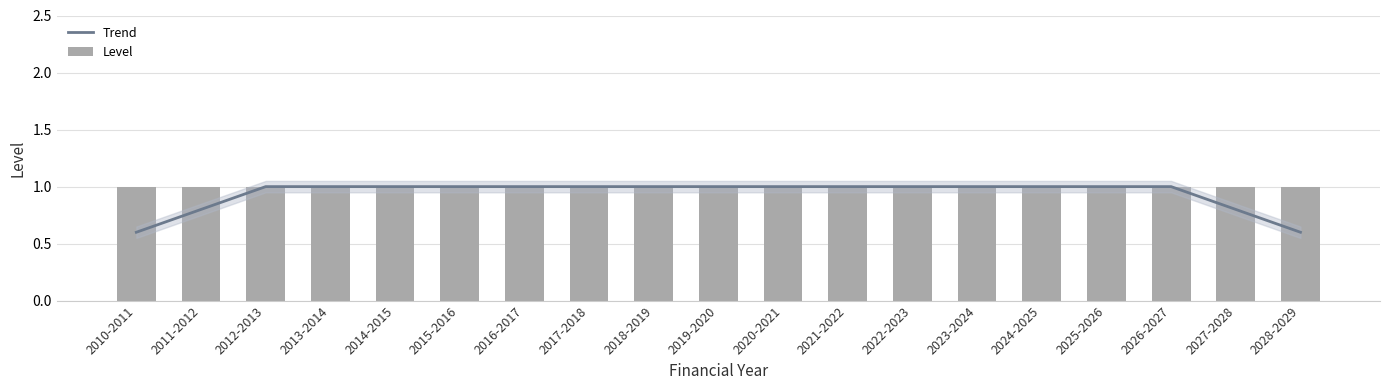

How many values in the Trend series are below 1?

4